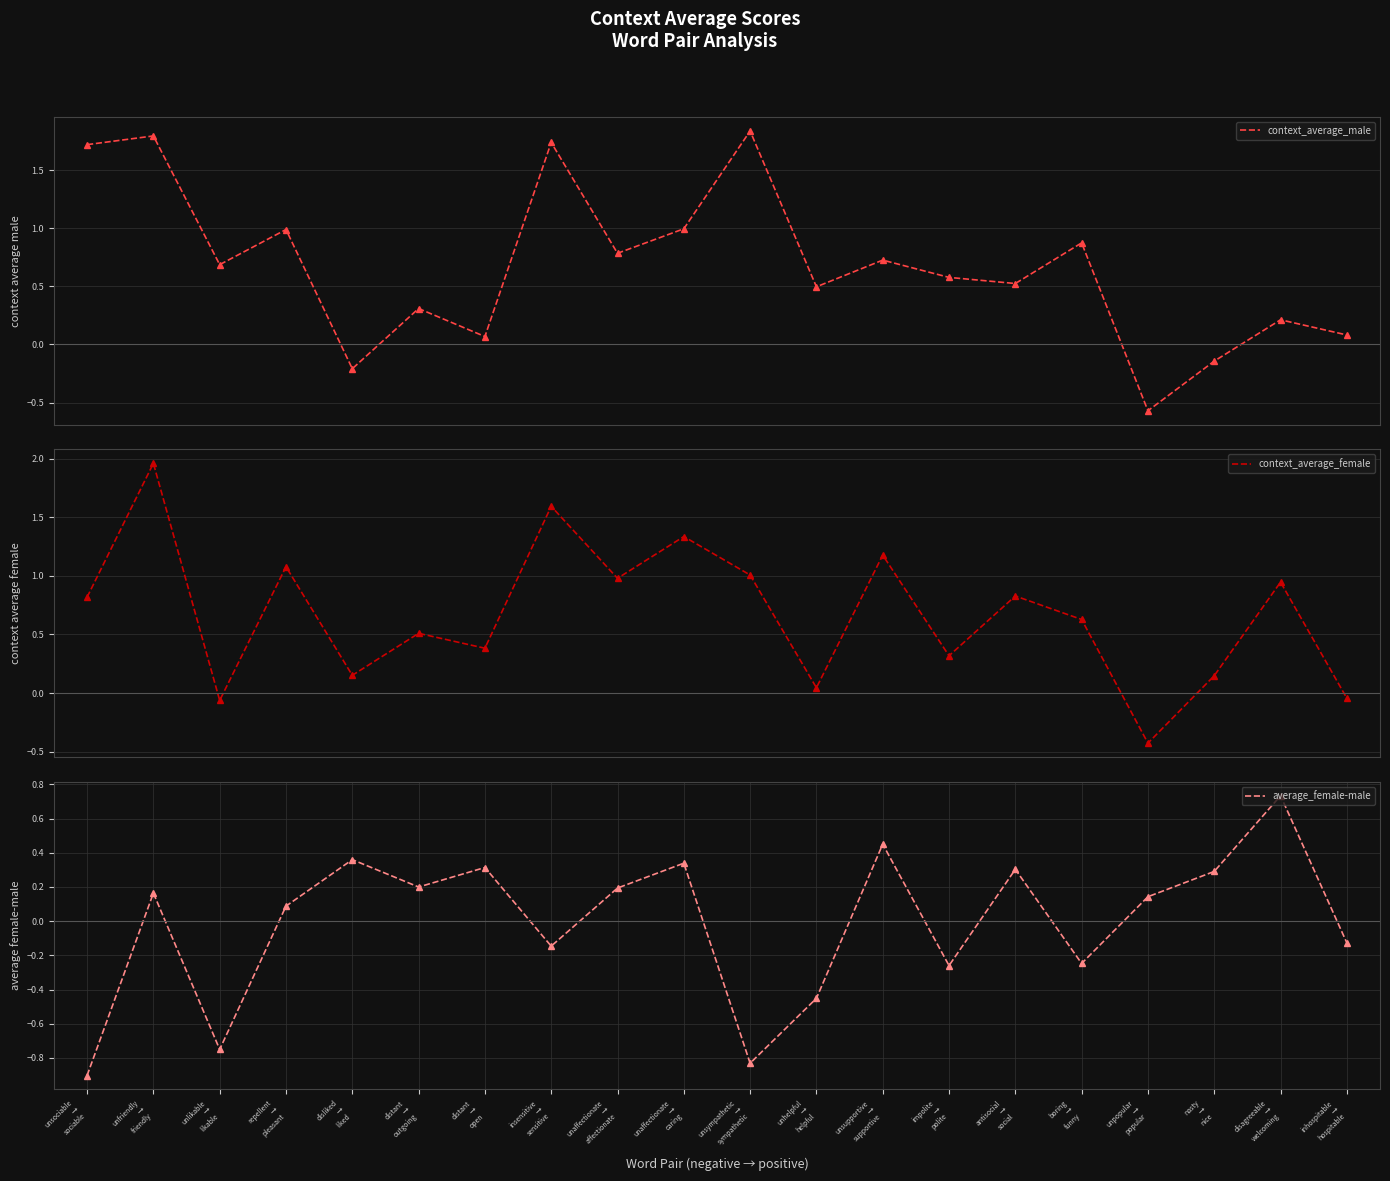

What is the spread (max minus min) of values at unaffectionate
→
affectionate?

0.8